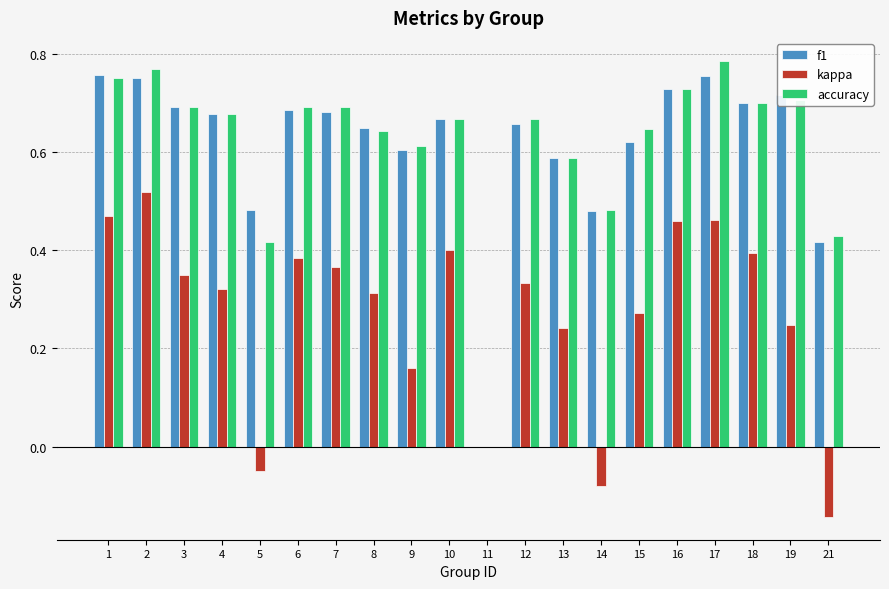

Between 7 and 9, which series saw the biggest shift?

kappa